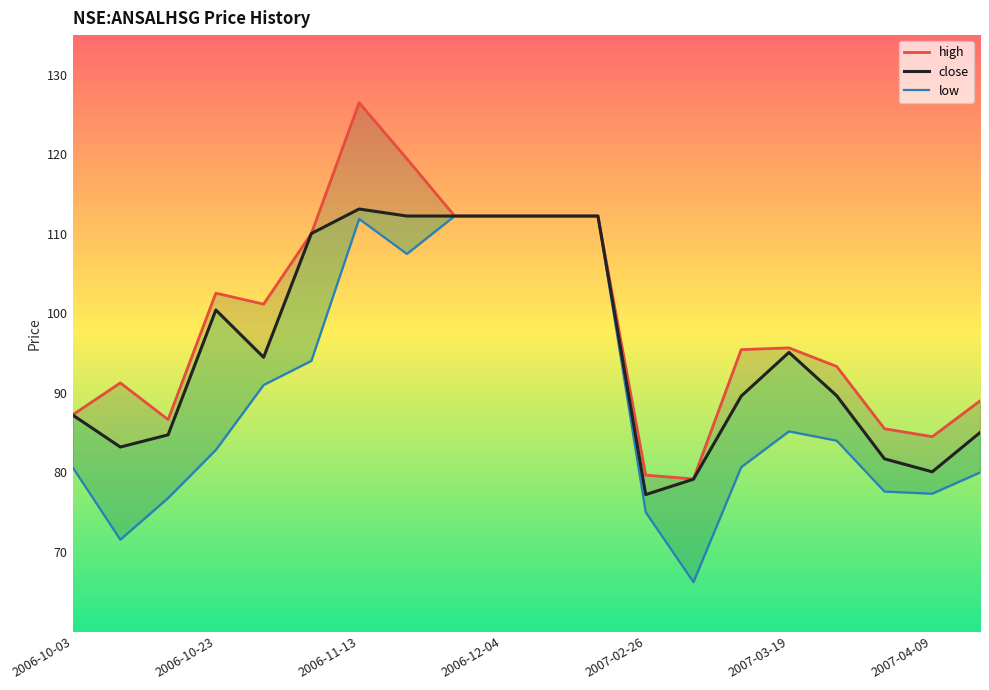

What is the maximum value for close?

113.1